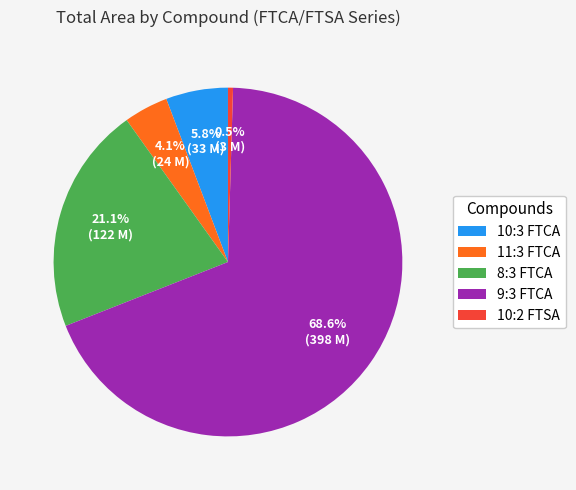

How many segments does this pie chart have?

5